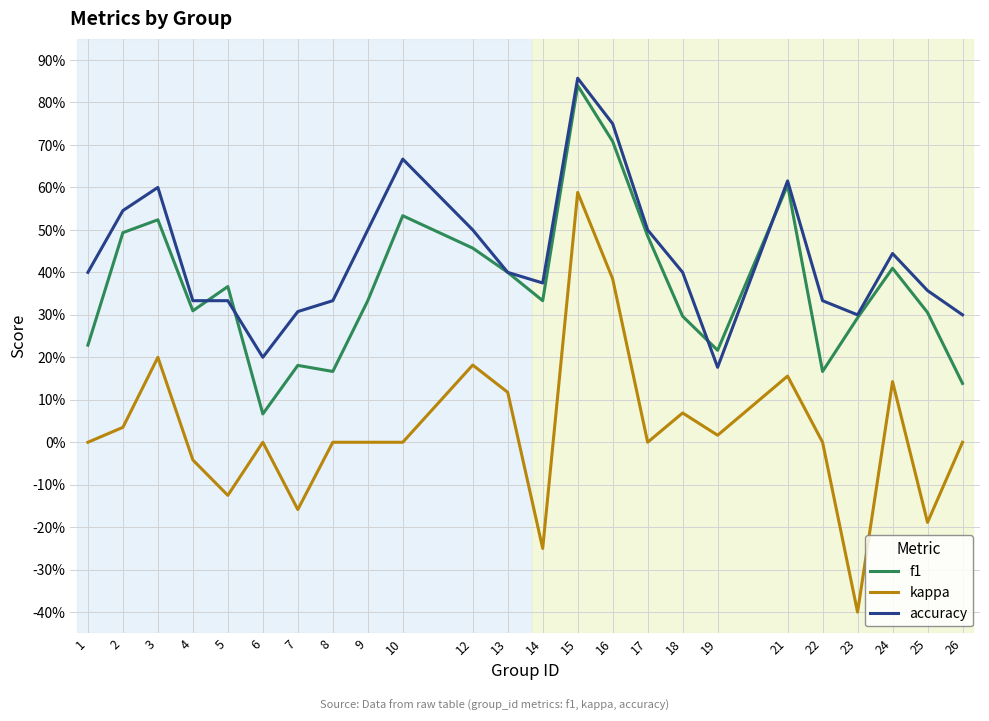

What is the difference between the highest and lowest values at 7?

0.5